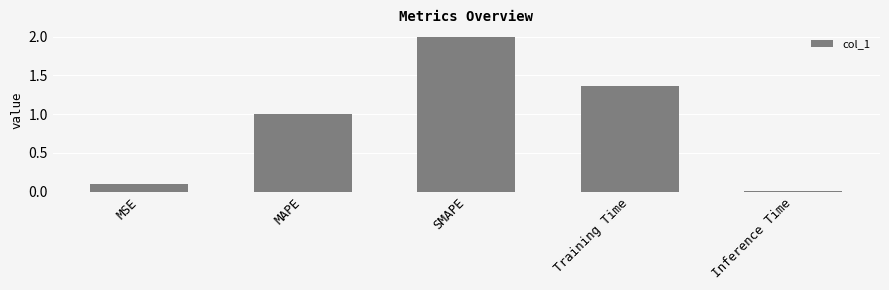

List the labels in order of value, largest first.

SMAPE, Training Time, MAPE, MSE, Inference Time